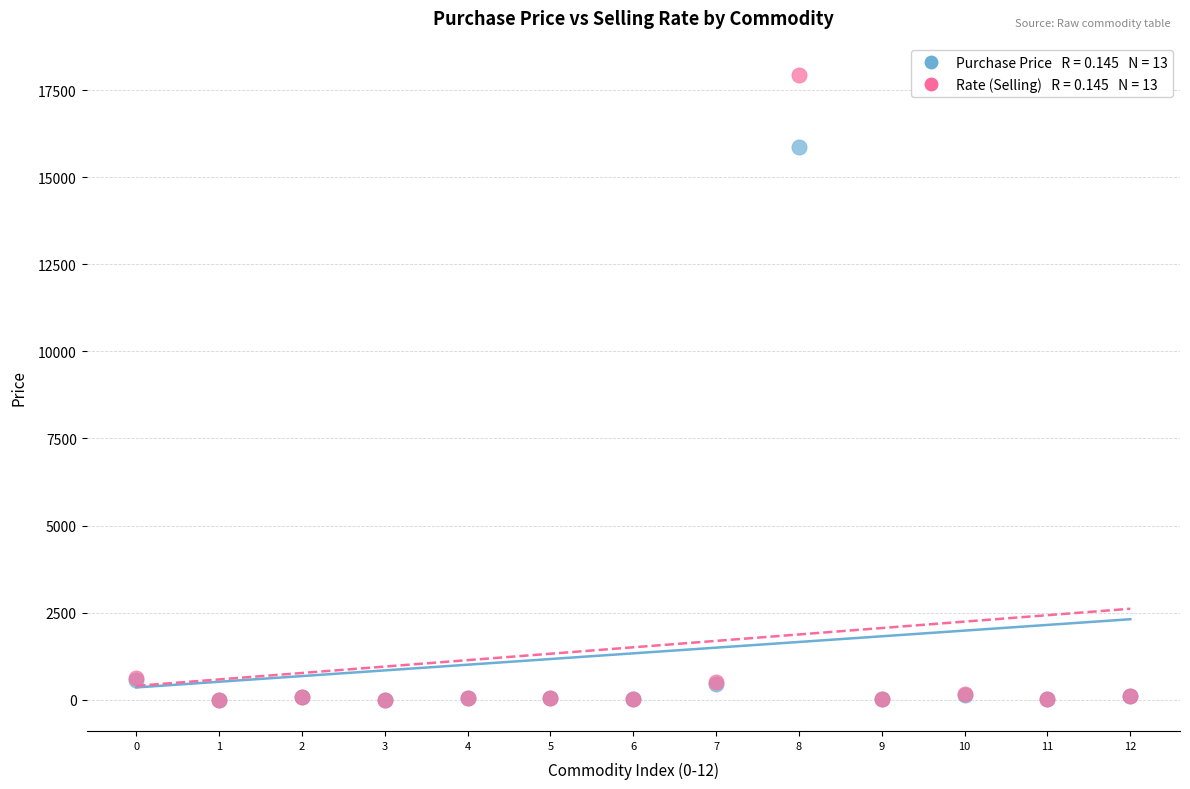

Across all series, what Y value is closest to 8972?

15877